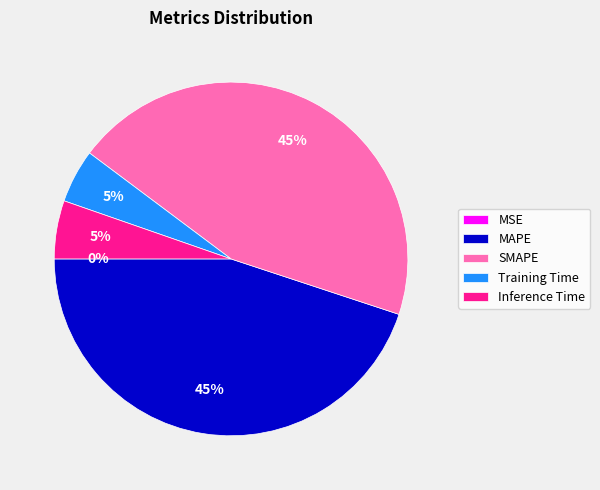

Does any single category account for the majority?

No